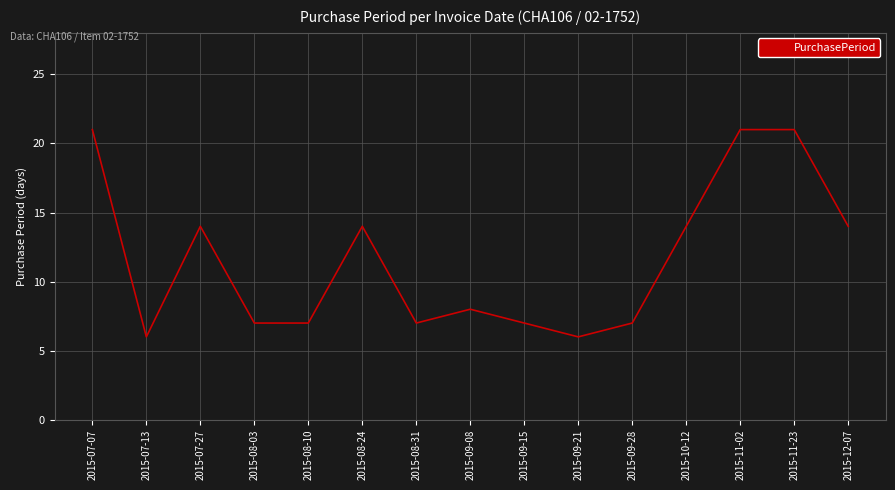

What position from the left is 2015-07-27?

3